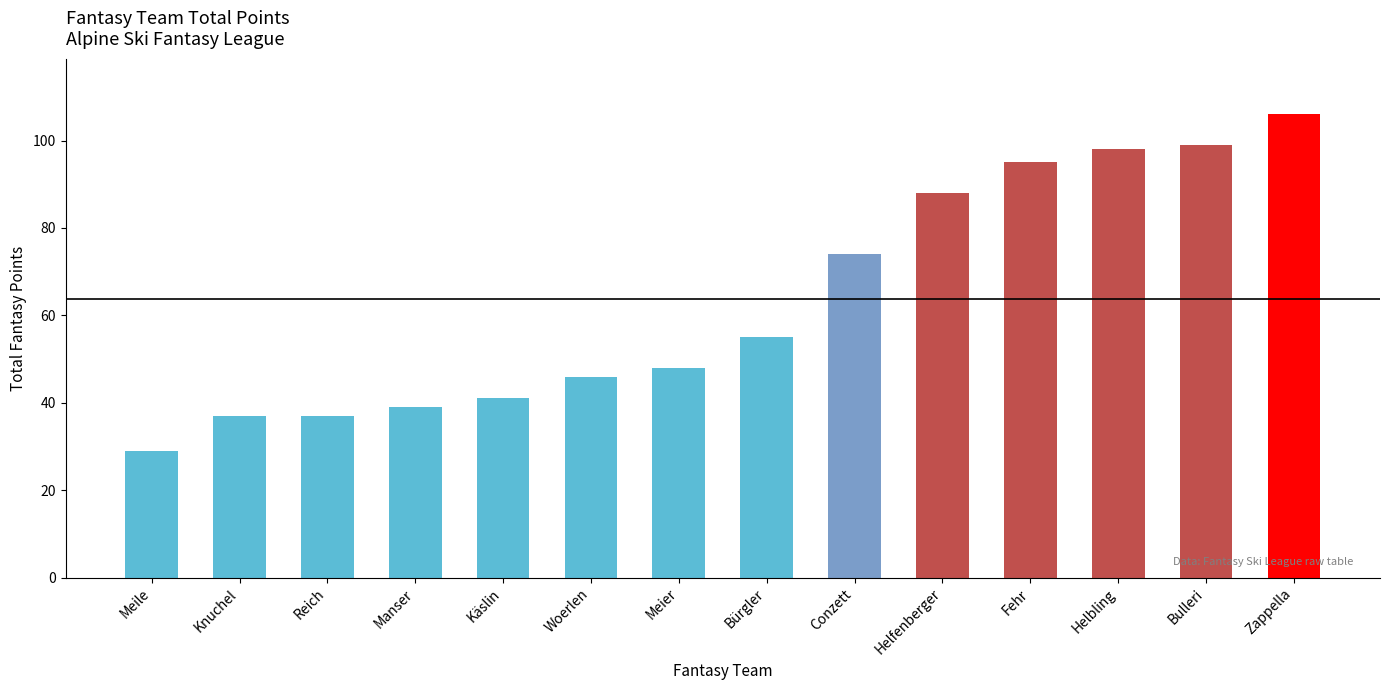

What position from the right is Manser?

11